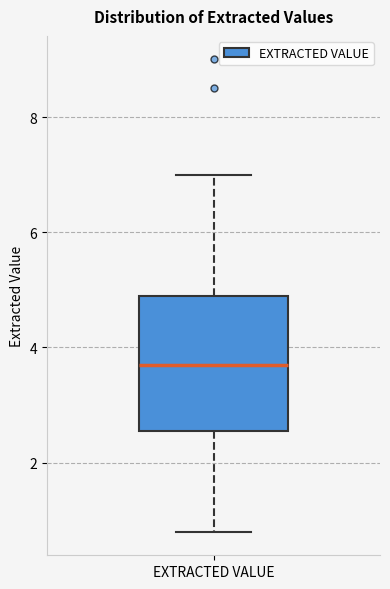

Where does the lower whisker of the box for EXTRACTED VALUE end on the y-axis? The values are not printed on the chart, so give them approximately, as read against the axis.

0.8